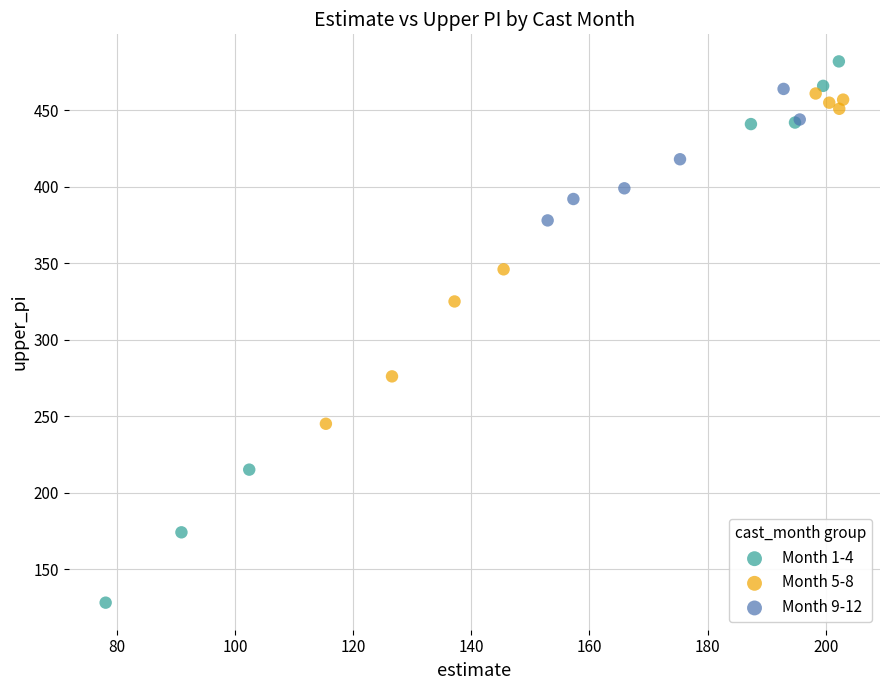

What are all the series names shown in the legend?

Month 1-4, Month 5-8, Month 9-12